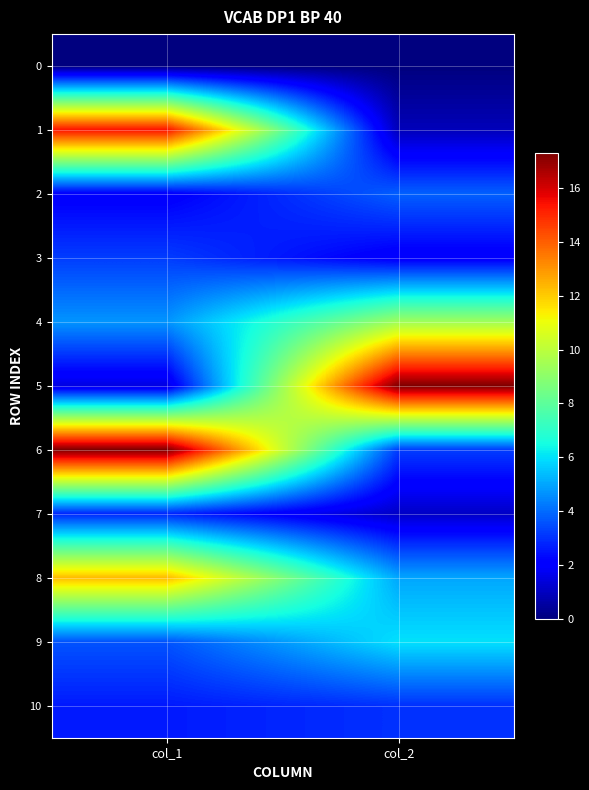

Rank the series by their maximum value, from highest to lowest.

5, 6, 1, 8, 4, 9, 2, 3, 10, 7, 0